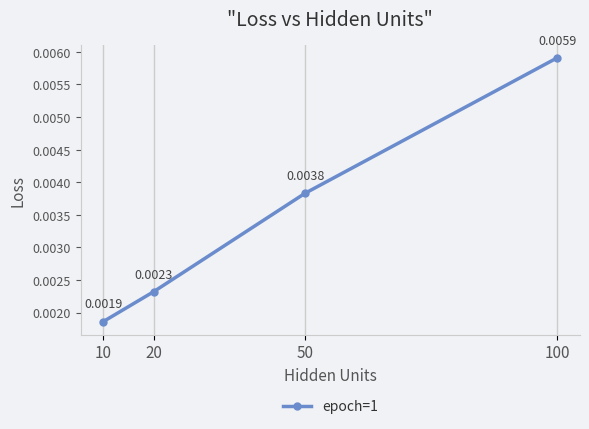

Rank the categories by value from highest to lowest.

100, 50, 20, 10